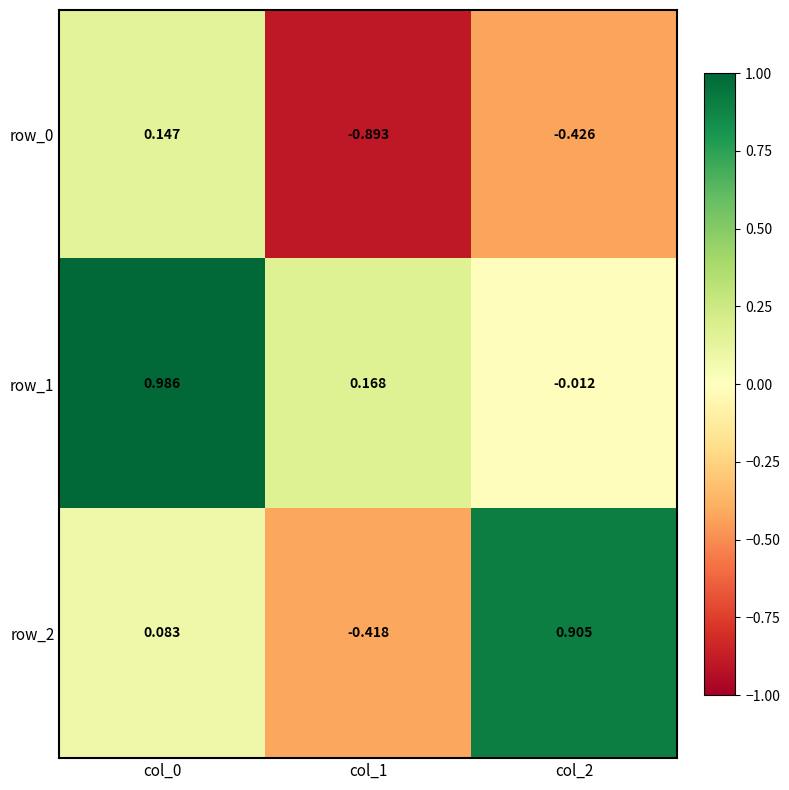

Is the value of row_2 at col_2 greater than the value of row_1 at col_1?

Yes